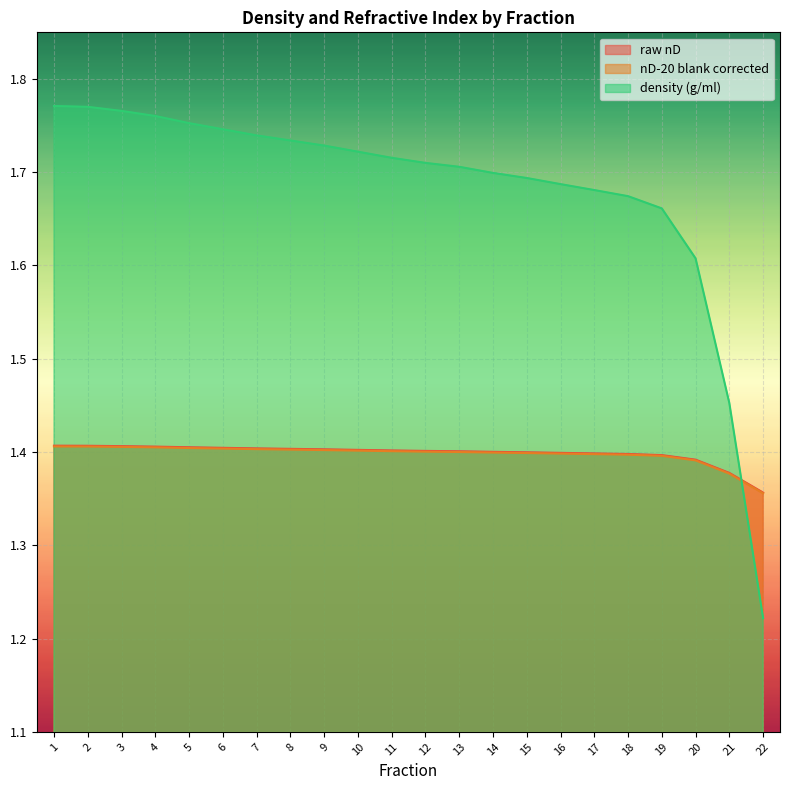

What is the minimum value shown in the chart?

1.2